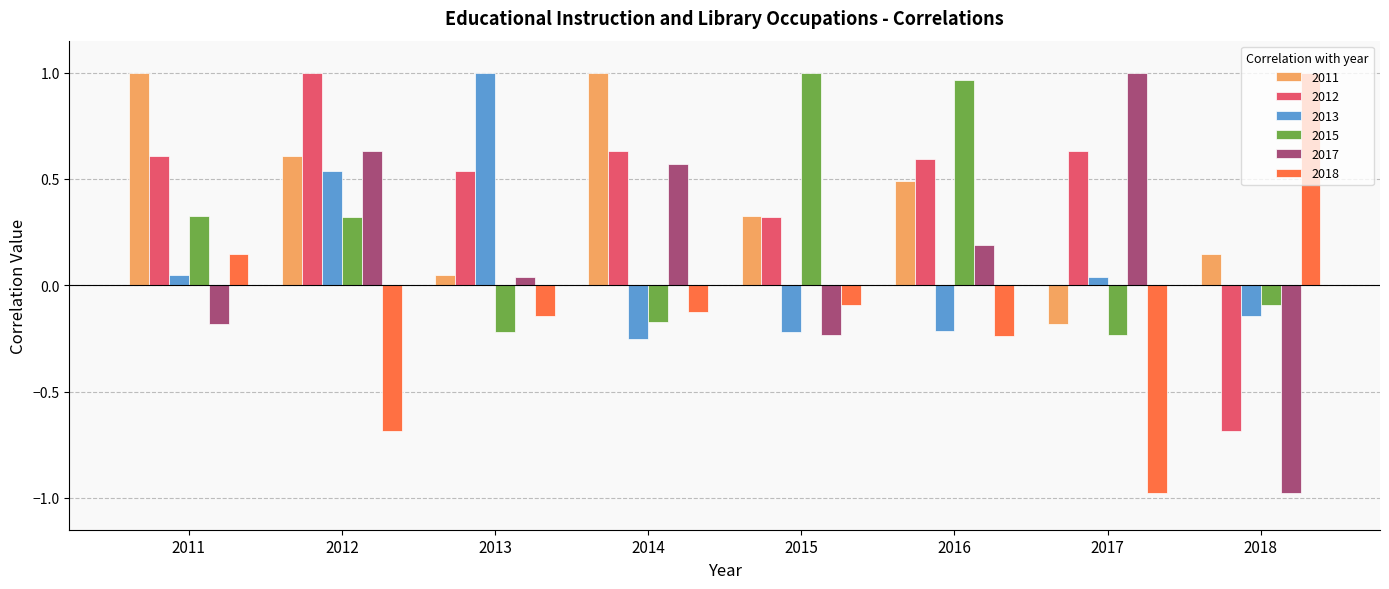

What is the difference between the maximum and minimum values in the 2013 series?

1.3